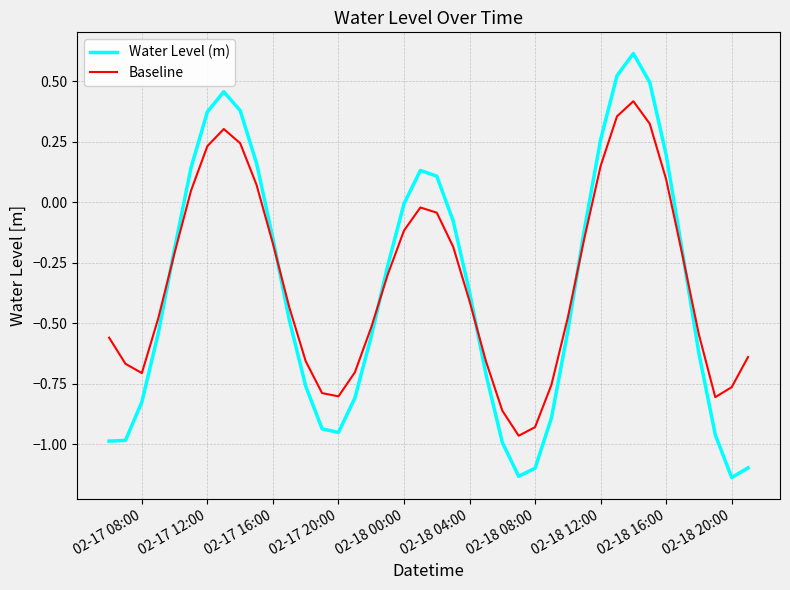

What is the maximum value shown in the chart?

0.6